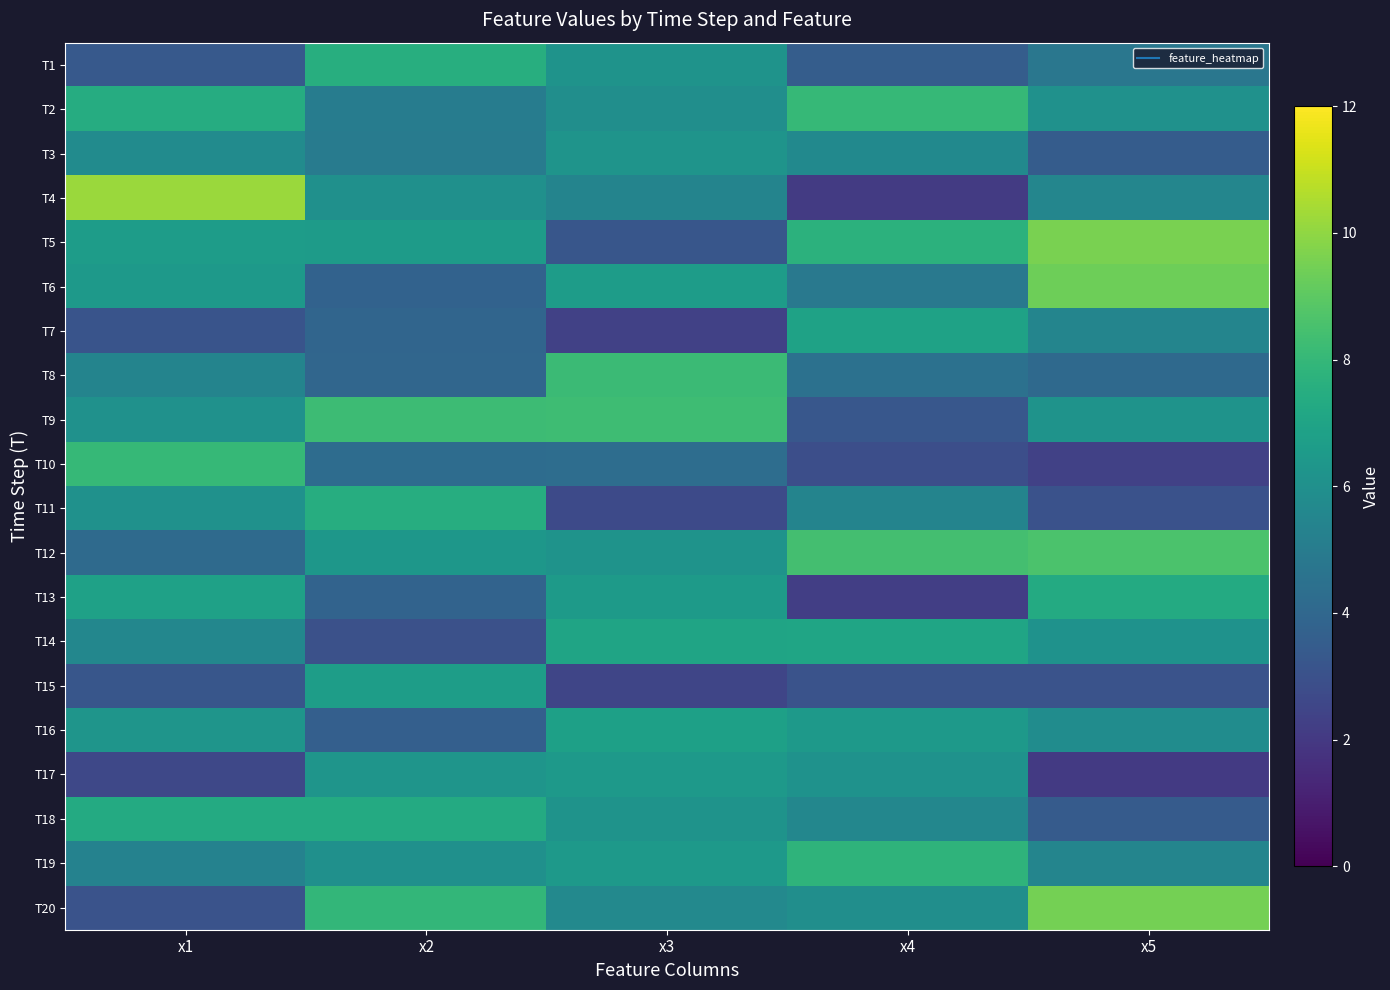

Which series has the widest spread of values?

T4